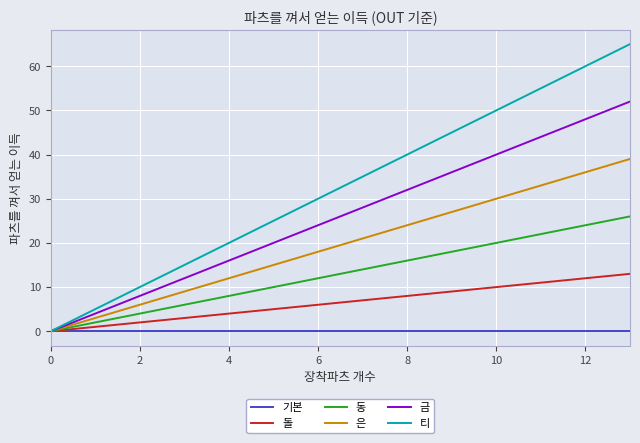

Which series has the largest range (max minus min)?

티